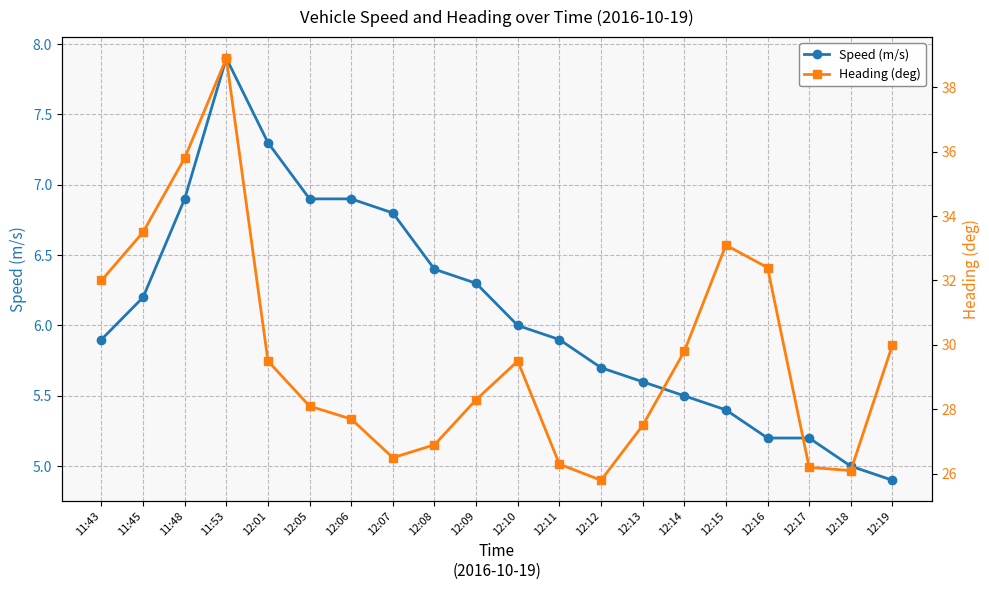

What is the sum of the Speed (m/s) values at 12:14 and 12:12?

11.2